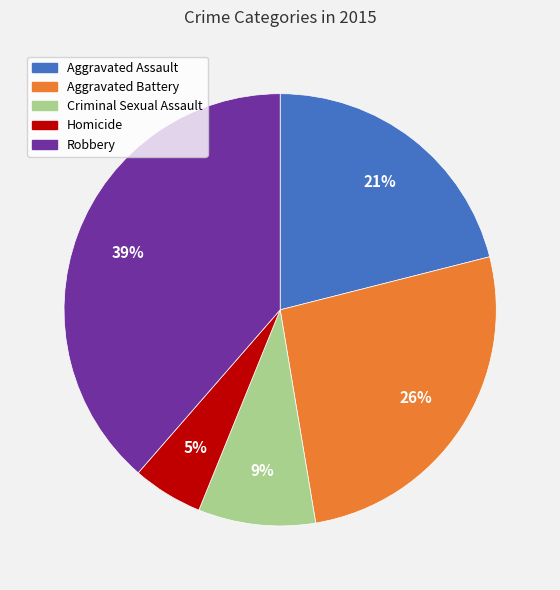

To the nearest percent, what portion does Aggravated Assault represent?

21%